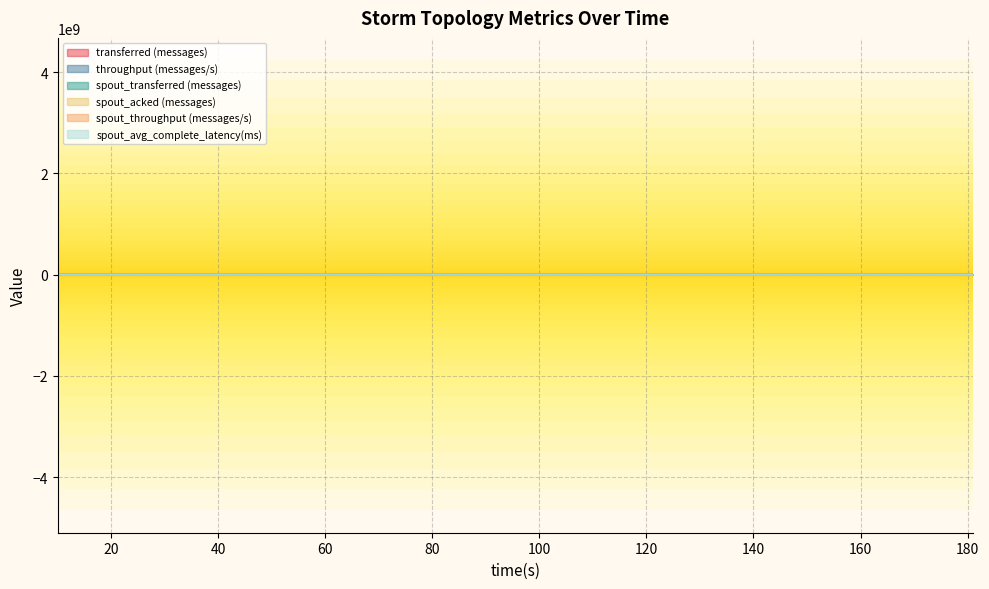

How many series are shown in this chart?

6